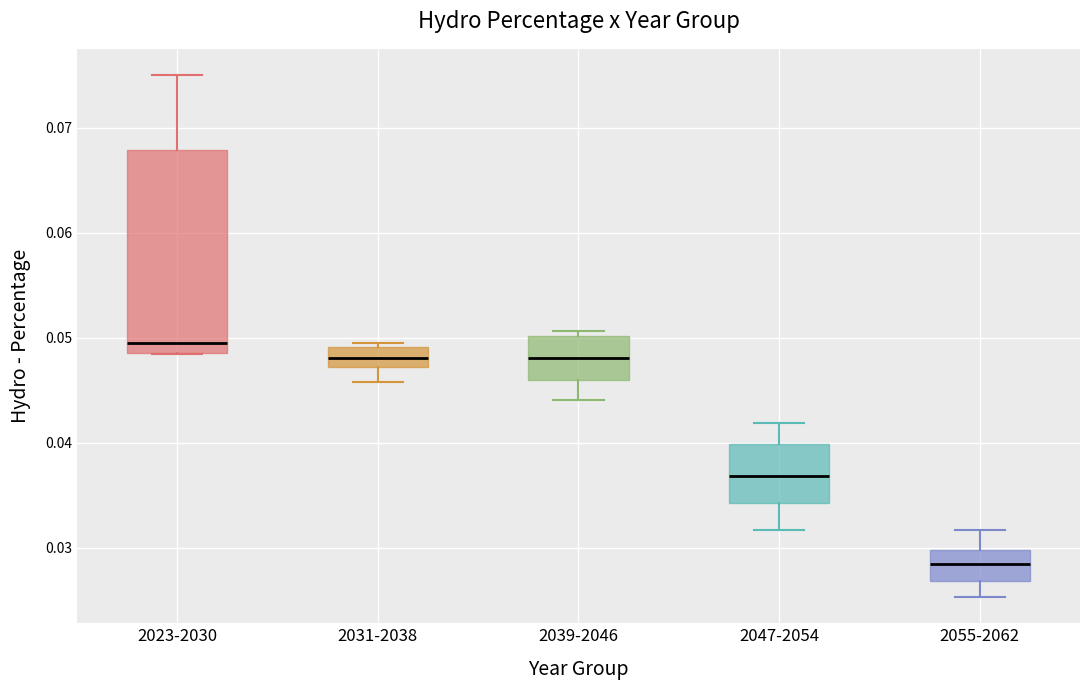

Reading left to right, transcribe this box plot: for each box, give where its median line is, the range the box spans, and where its two whiskers end, as read against the y-axis. The values are not printed on the chart, so give them approximately, as read against the axis.

2023-2030: median 0.050, box 0.049 to 0.068, whiskers 0.048 to 0.075
2031-2038: median 0.048, box 0.047 to 0.049, whiskers 0.046 to 0.050
2039-2046: median 0.048, box 0.046 to 0.050, whiskers 0.044 to 0.051
2047-2054: median 0.037, box 0.034 to 0.040, whiskers 0.032 to 0.042
2055-2062: median 0.028, box 0.027 to 0.030, whiskers 0.025 to 0.032